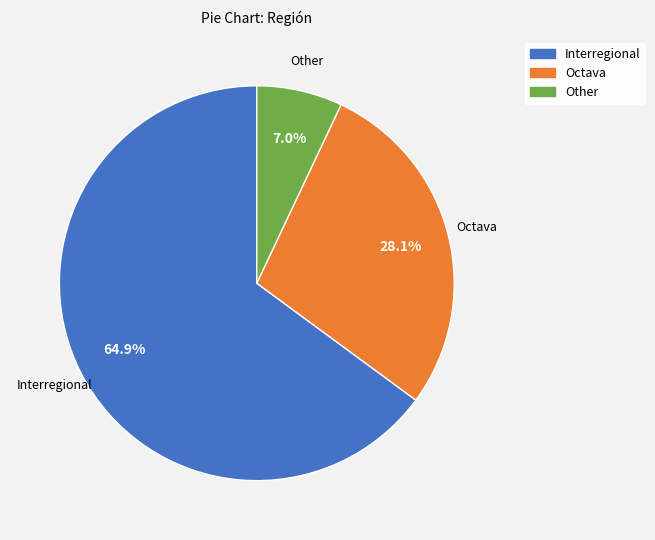

How many segments does this pie chart have?

3